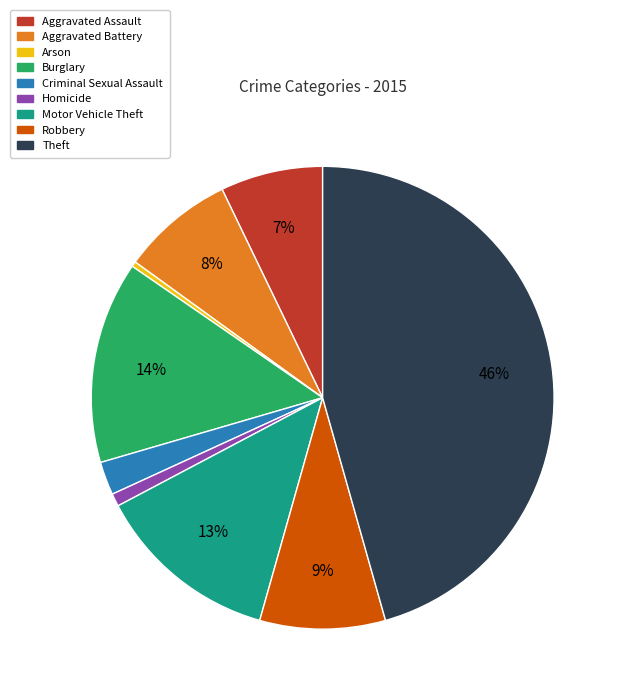

To the nearest percent, what percentage of the pie is Robbery?

9%